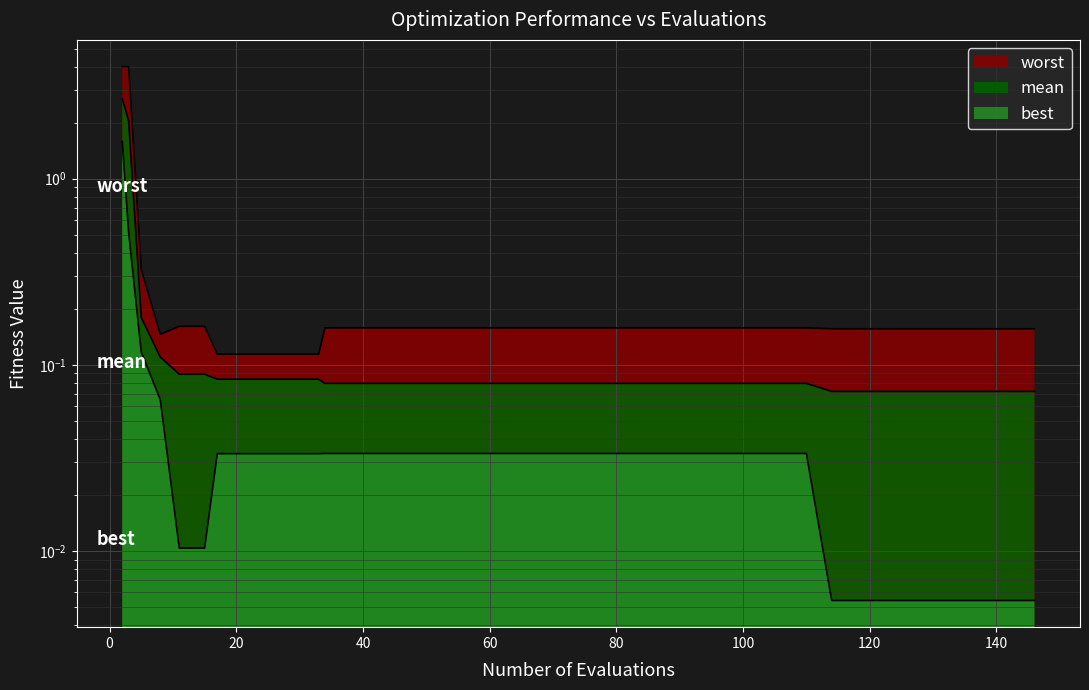

What is the sum of all best values?

3.2